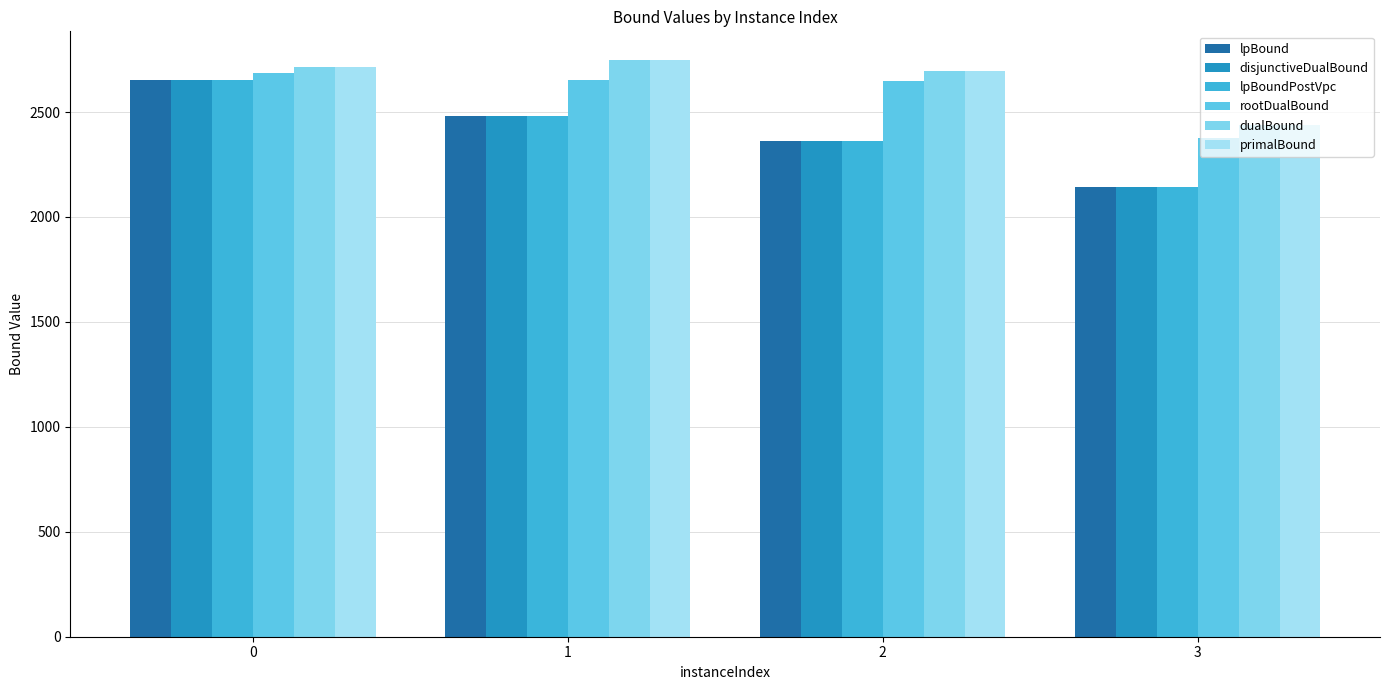

How many values in the lpBound series are below 2478?

2